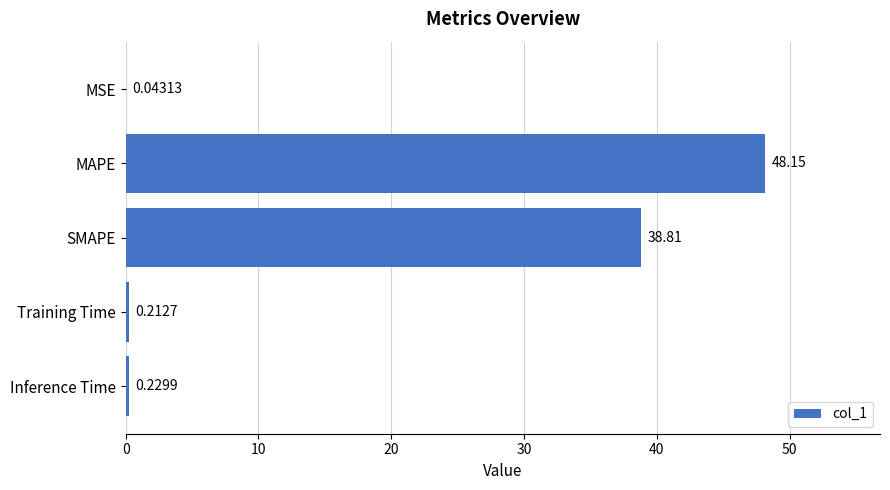

At which label is the value closest to 24?

SMAPE